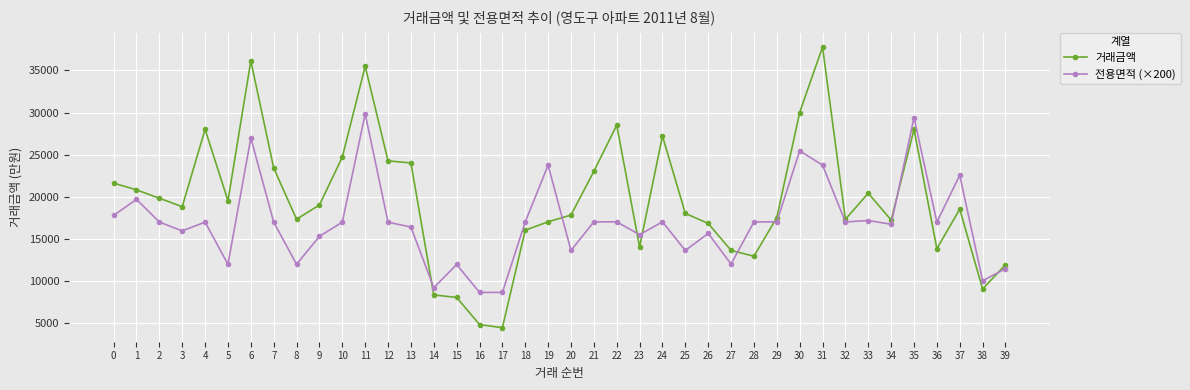

At how many categories does at least one series exceed 7100?

40